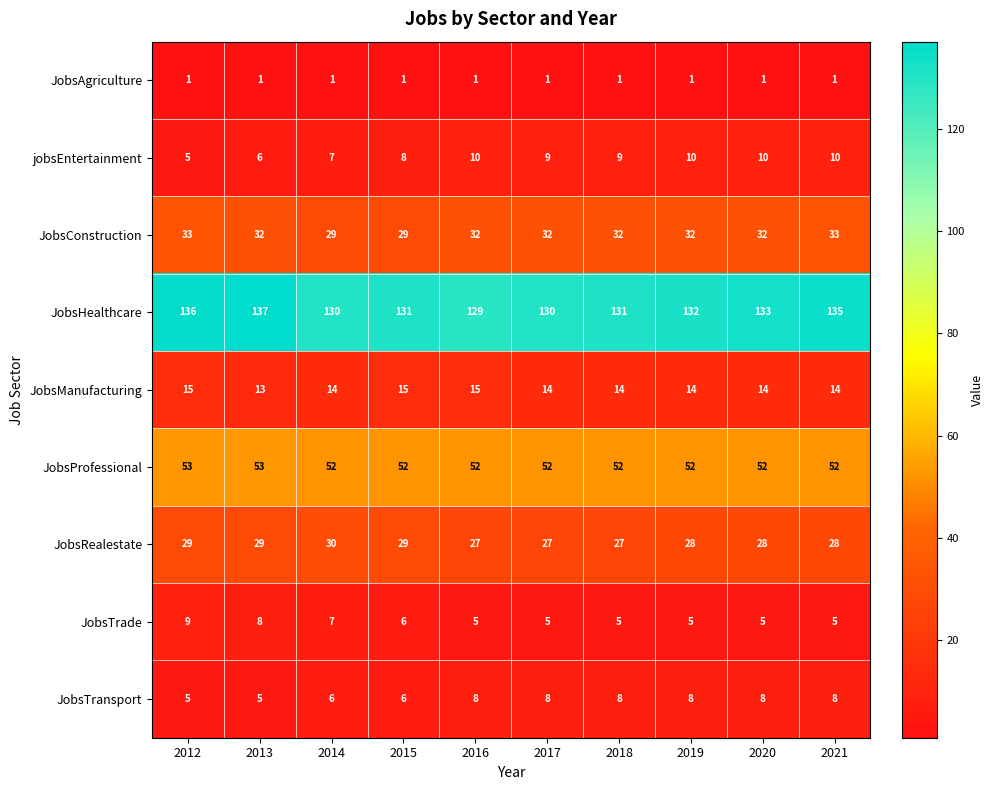

True or false: JobsTrade has a value of 7 at 2018.

False